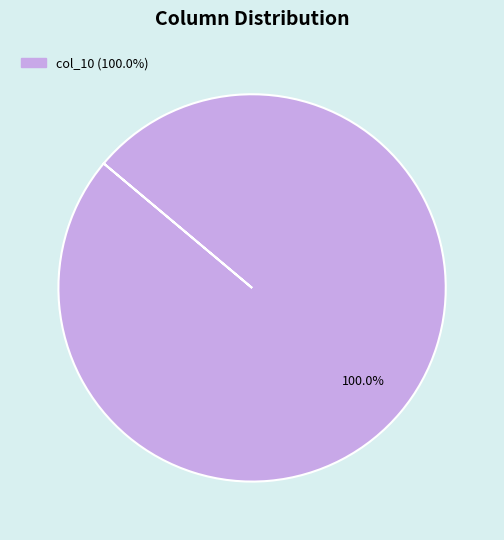

Is there a majority slice in this chart?

Yes